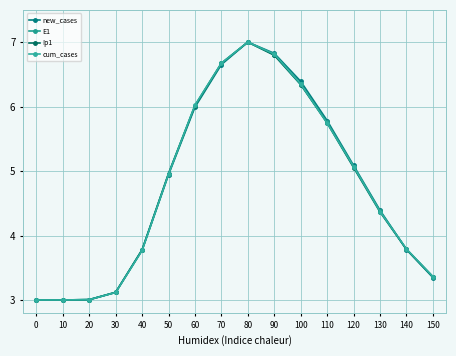

Which series has the largest total across all categories?

new_cases